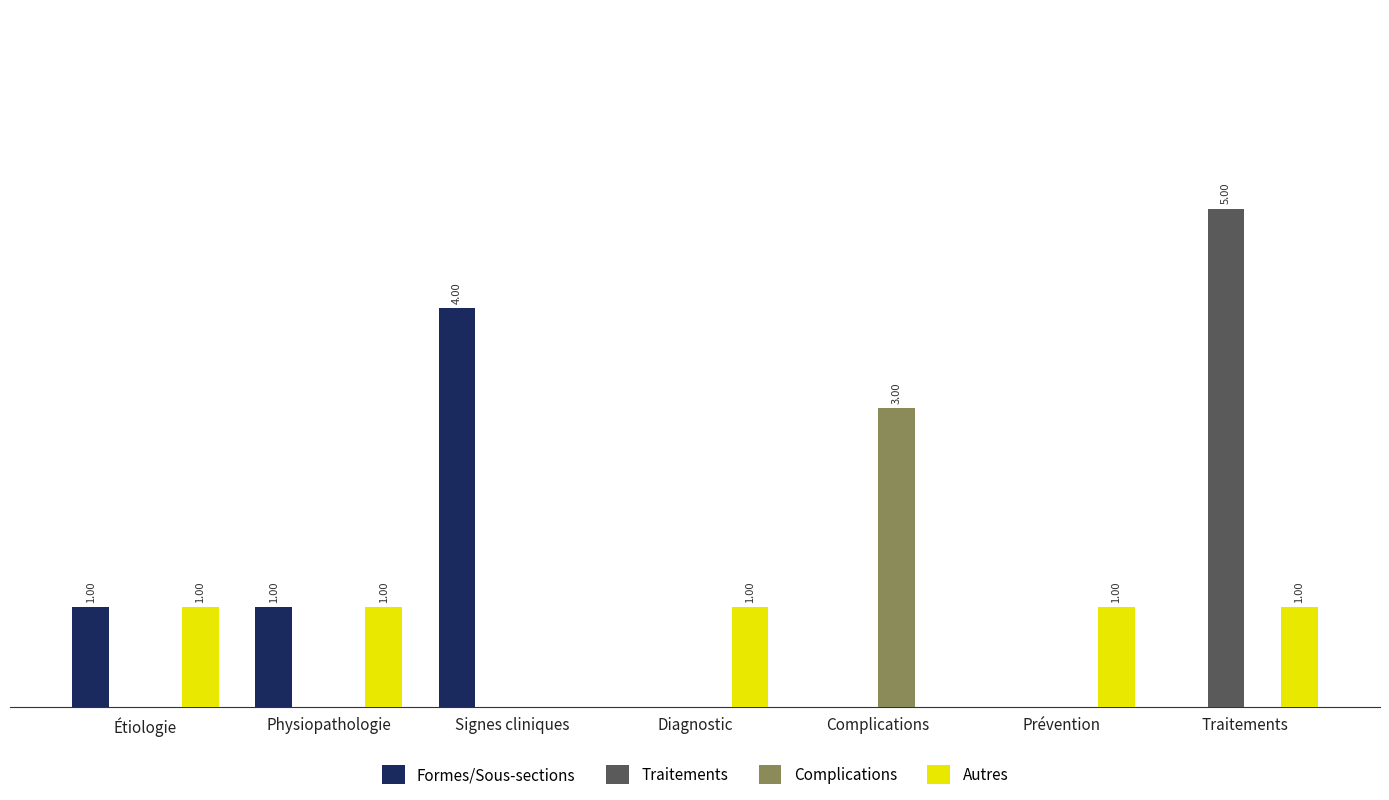

What position from the left is Physiopathologie?

2